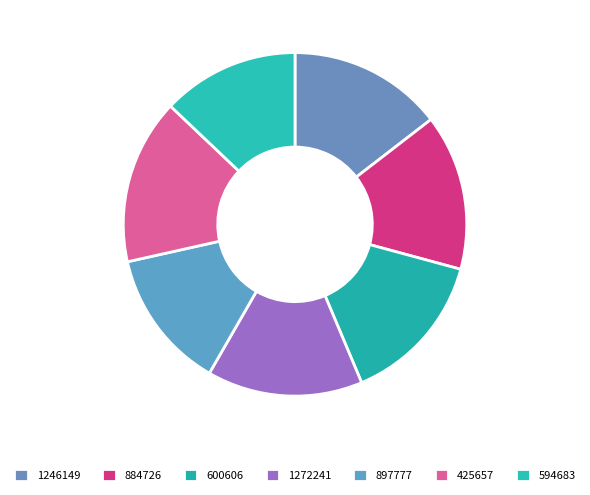

Rank the categories by value from highest to lowest.

425657, 884726, 1272241, 1246149, 600606, 897777, 594683